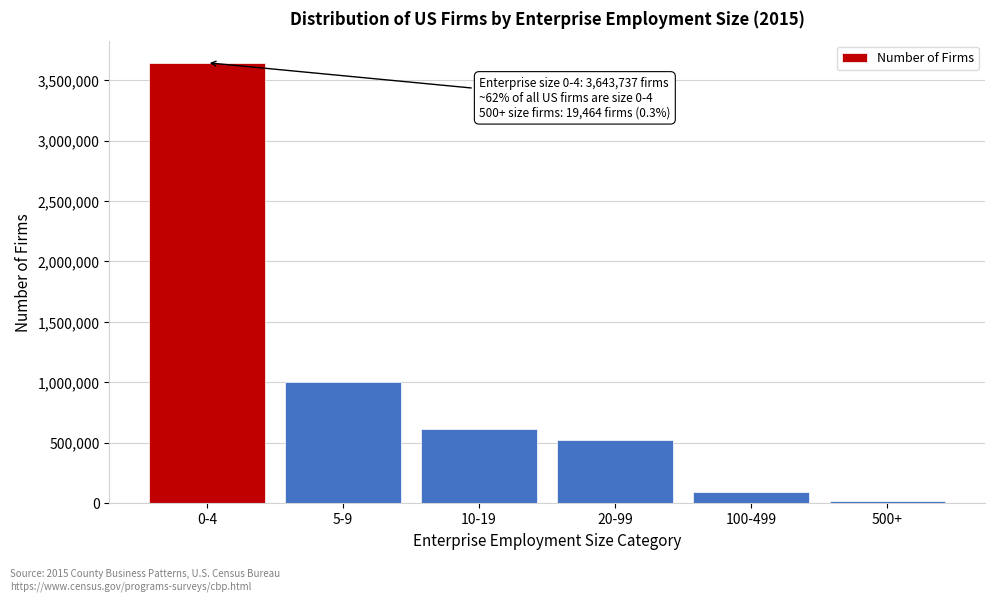

Reading left to right, extract all data points from this chart.

3643737	1004555	617390	526106	89479	19464